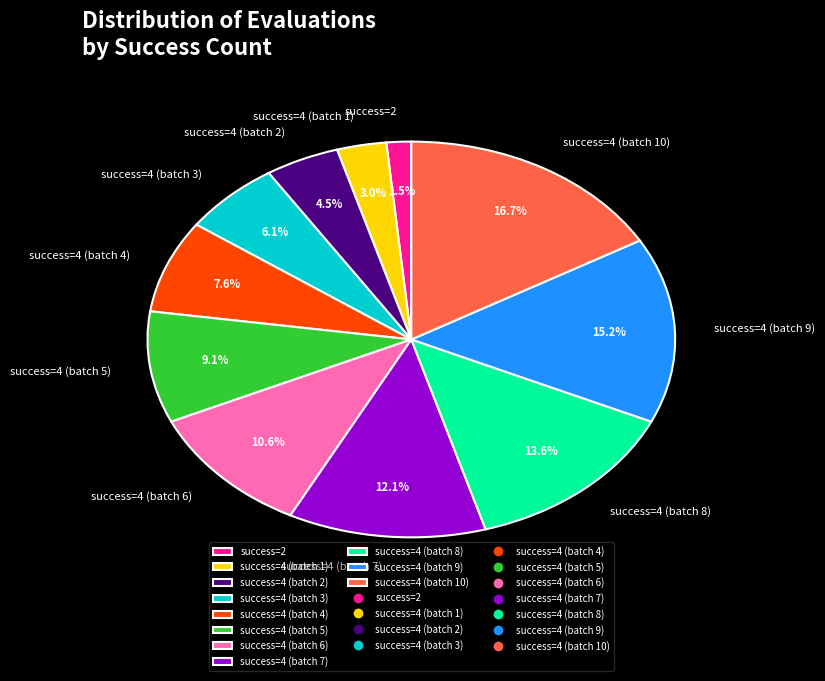

Between success=2 and success=4 (batch 7), which is larger?

success=4 (batch 7)